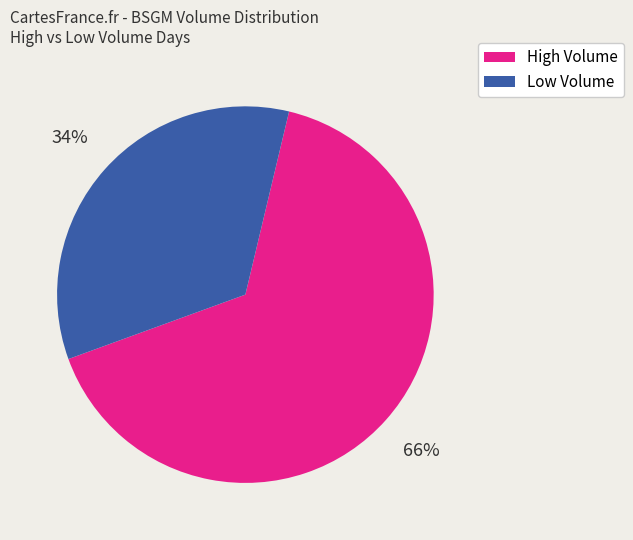

To the nearest percent, what is the average slice percentage?

50%